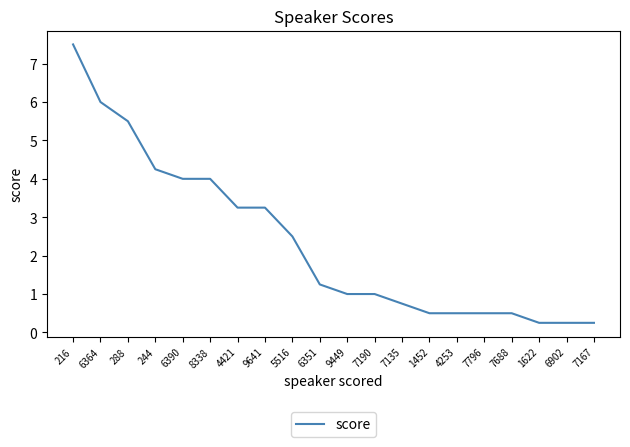

What position from the right is 4253?

6